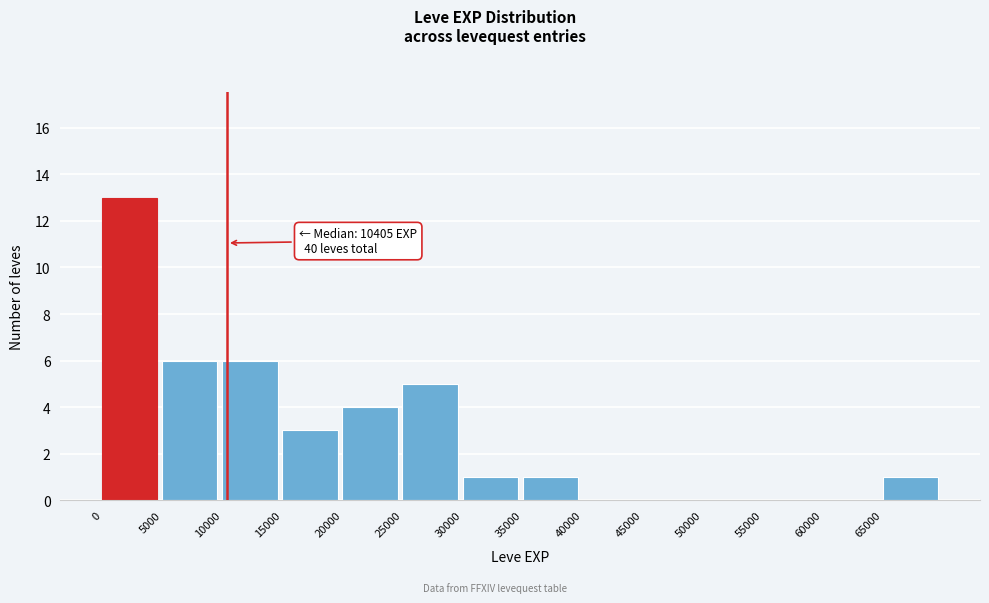

Which range on the x-axis has the tallest bar?

0 to 5000